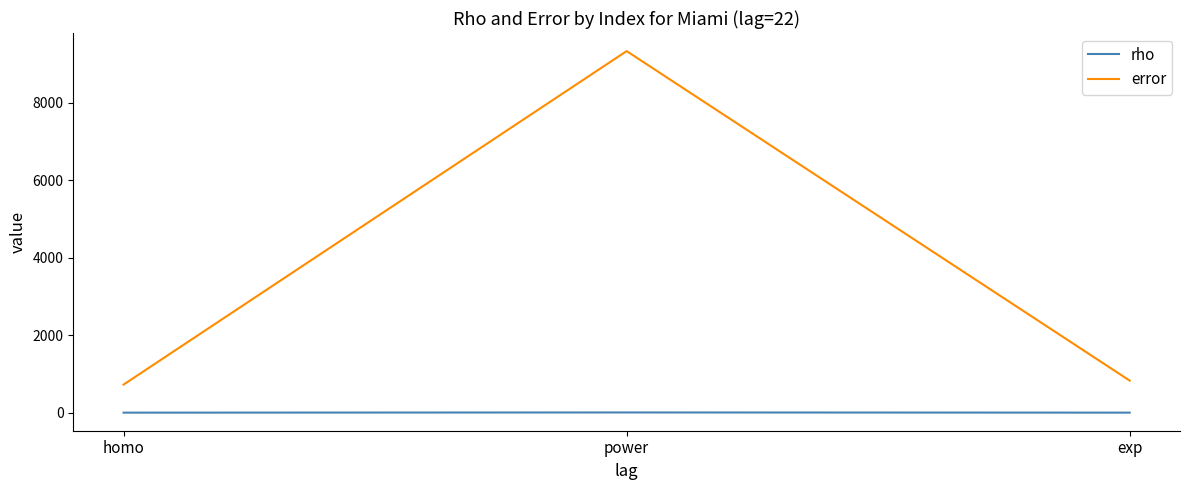

Which label corresponds to the largest value in the chart?

power